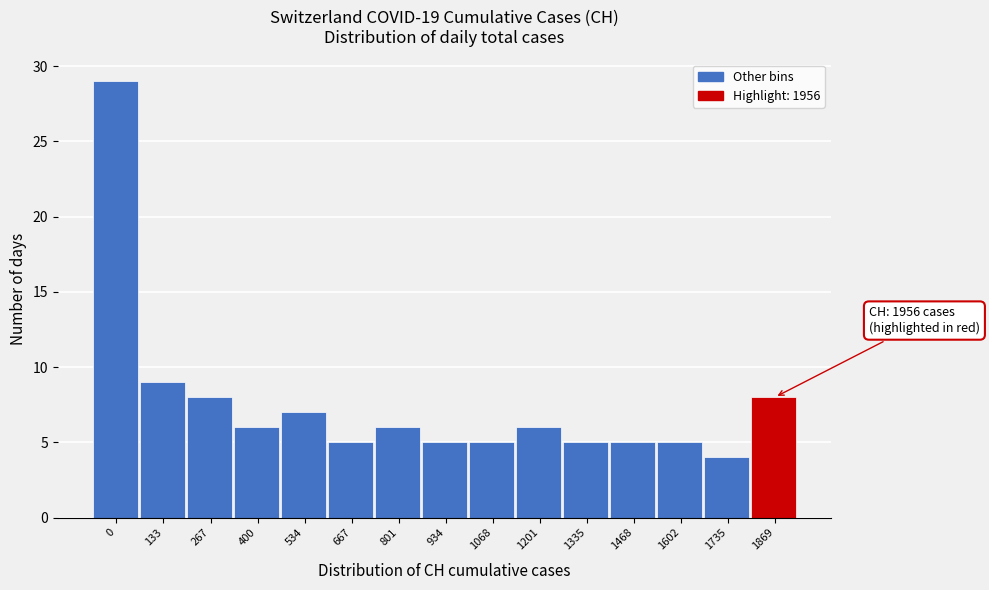

Reading left to right, what are all the values shown in this chart?

0=29	133=9	267=8	400=6	534=7	667=5	801=6	934=5	1068=5	1201=6	1335=5	1468=5	1602=5	1735=4	1869=8